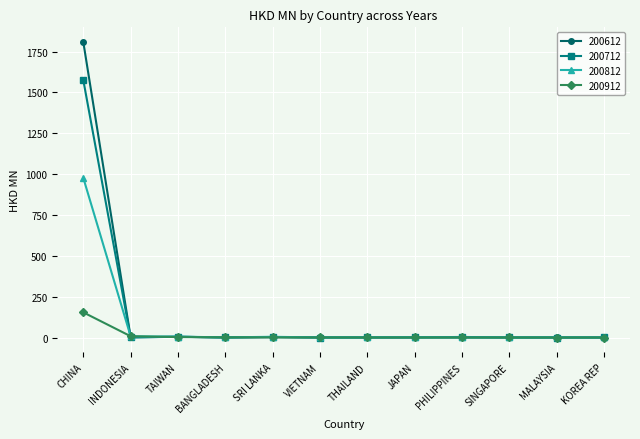

In 200612, how many points are higher than both neighbors (excluding endpoints)?

3